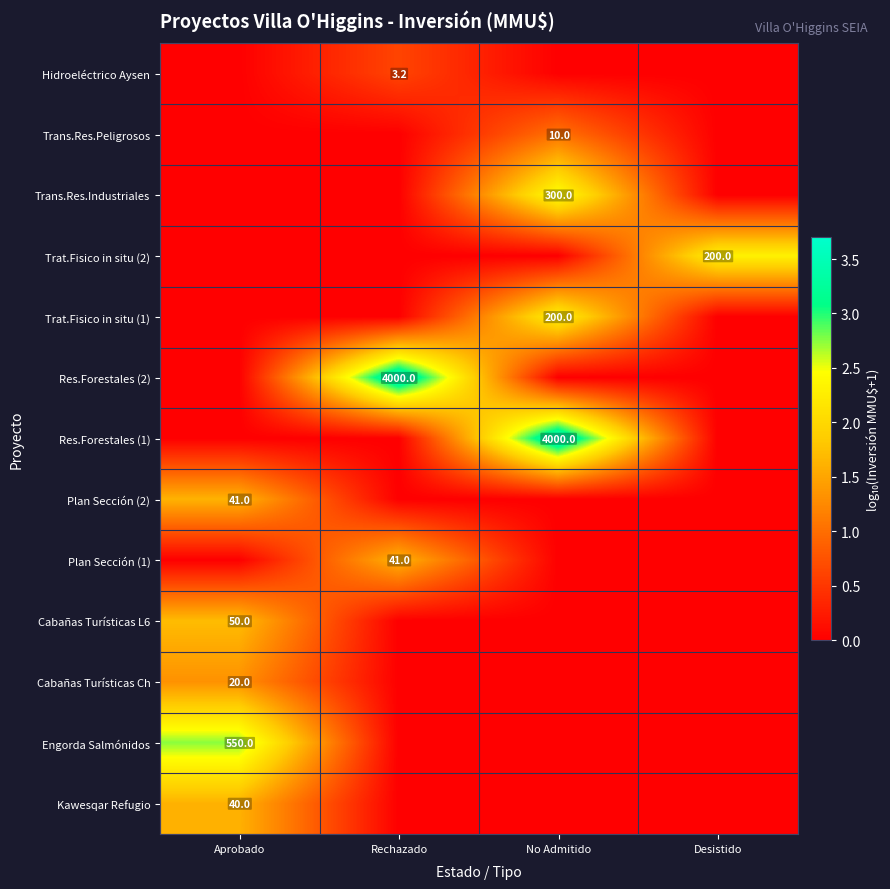

Is it true that Kawesqar Refugio equals 40.0 at Aprobado?

True